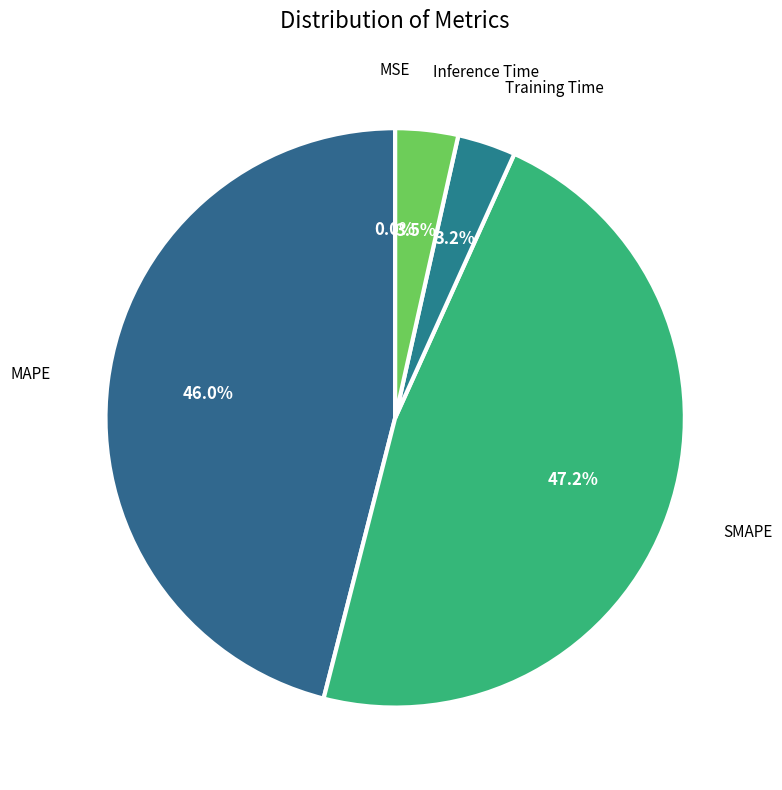

What is the largest slice in the pie chart?

SMAPE